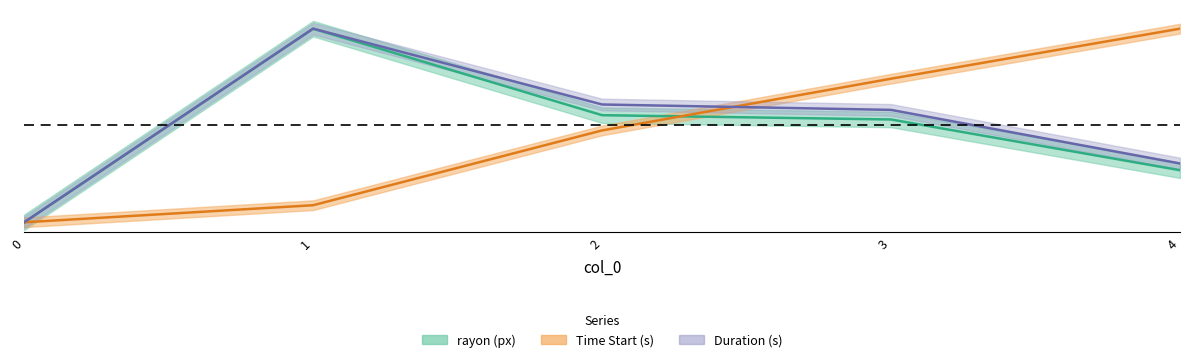

Is it true that Duration (s) equals 1.2 at 3?

True